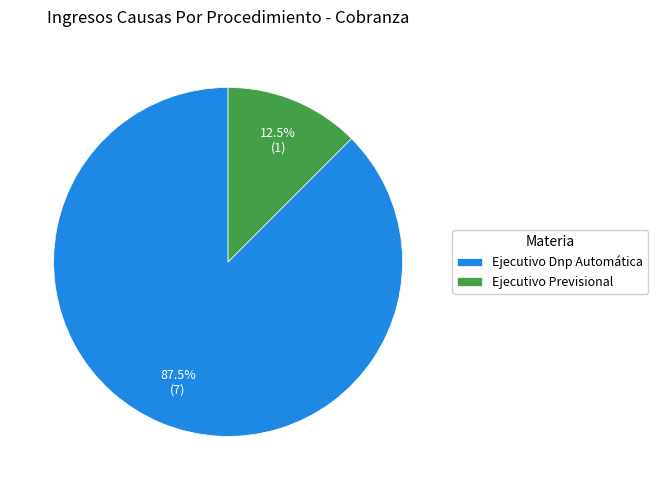

Is Ejecutivo Dnp Automática the majority of the pie?

Yes